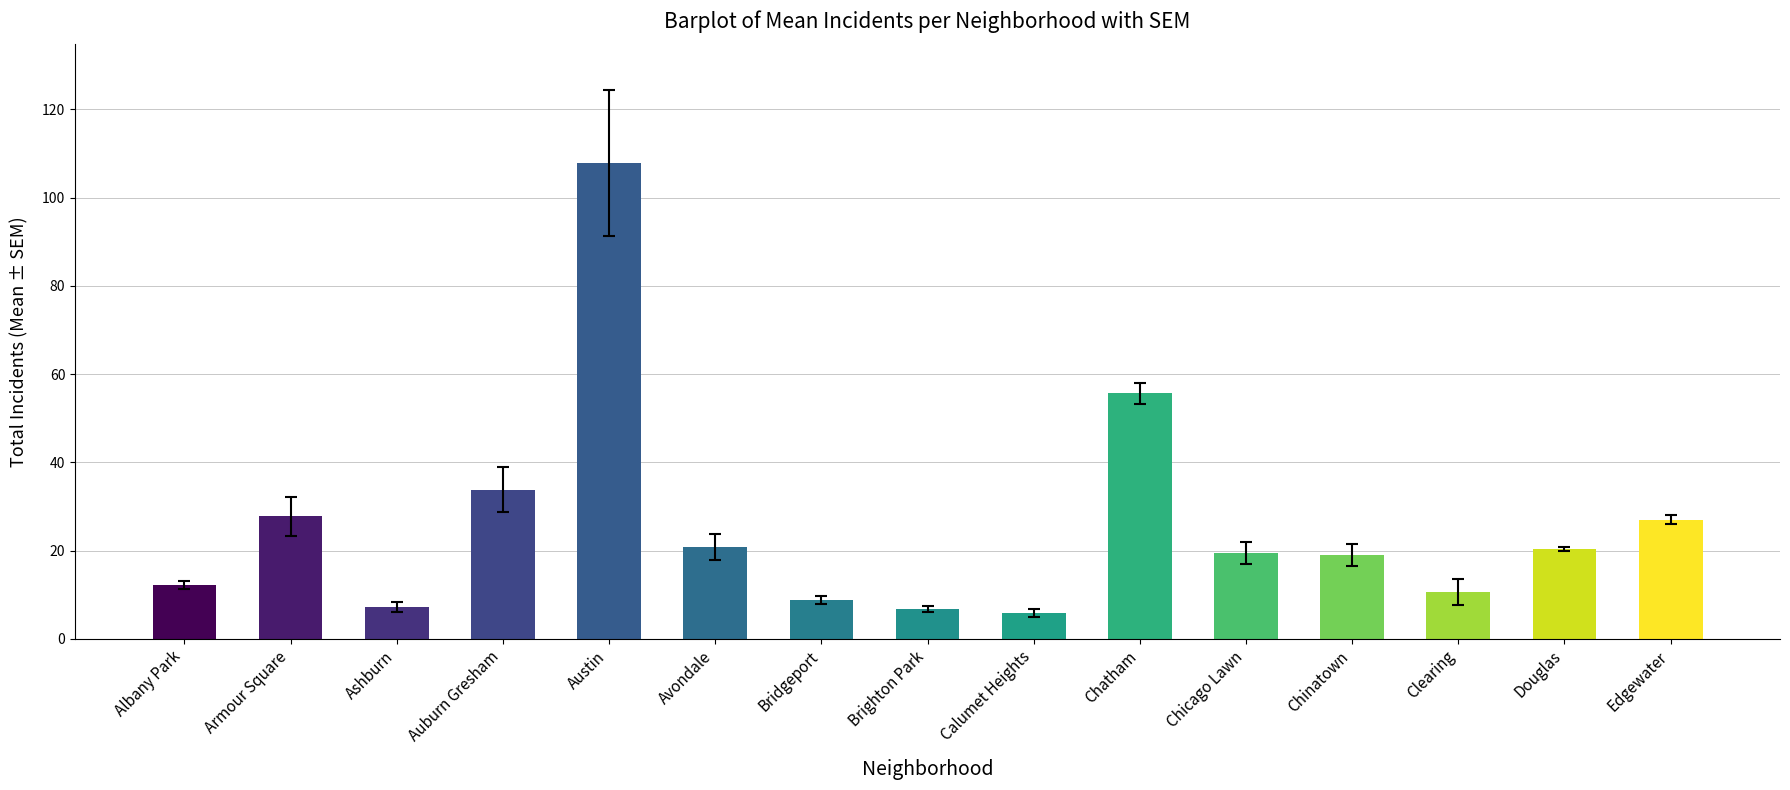

The chart shows a value of 35.3 at Avondale. True or false?

False